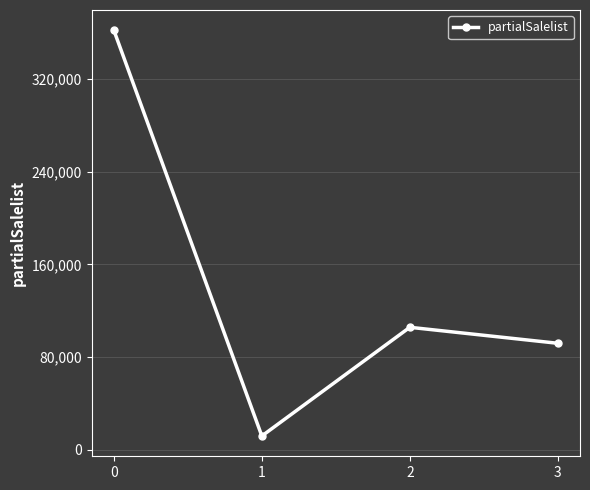

What is the difference between the maximum and minimum values?

350630